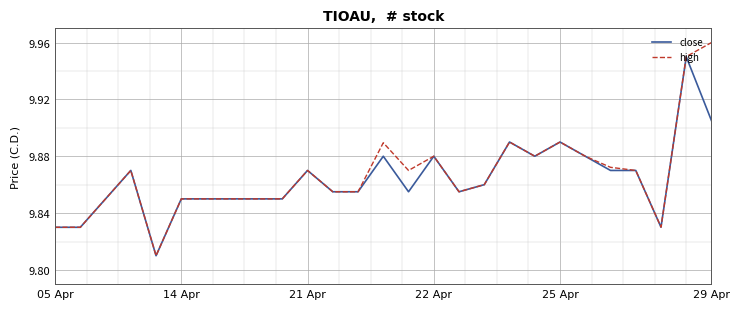

Rank the series by their maximum value, from highest to lowest.

high, close